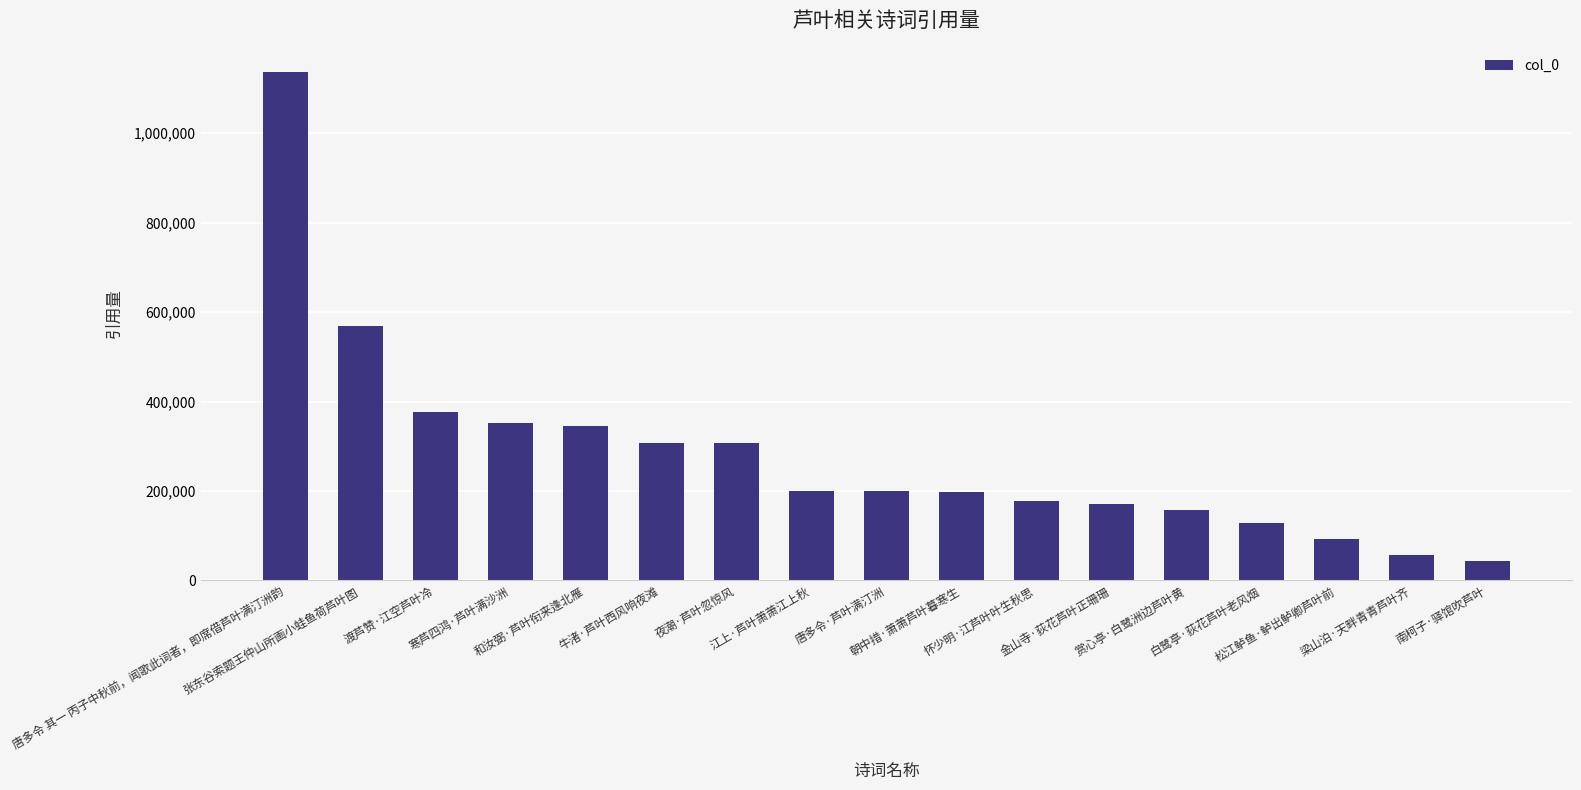

The value at 白鹭亭·荻花芦叶老风烟 is 77963. True or false?

False